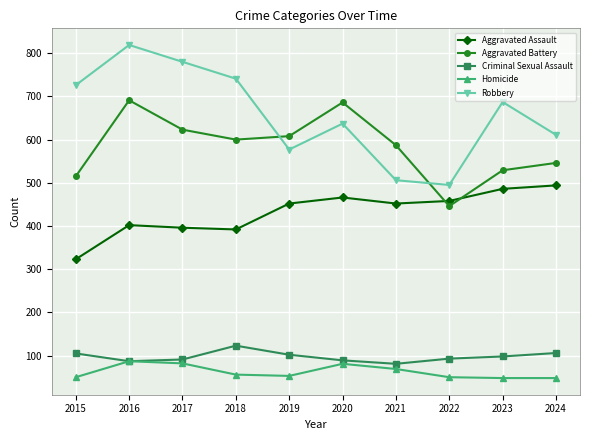

What value does the Homicide series have at 2017?

82